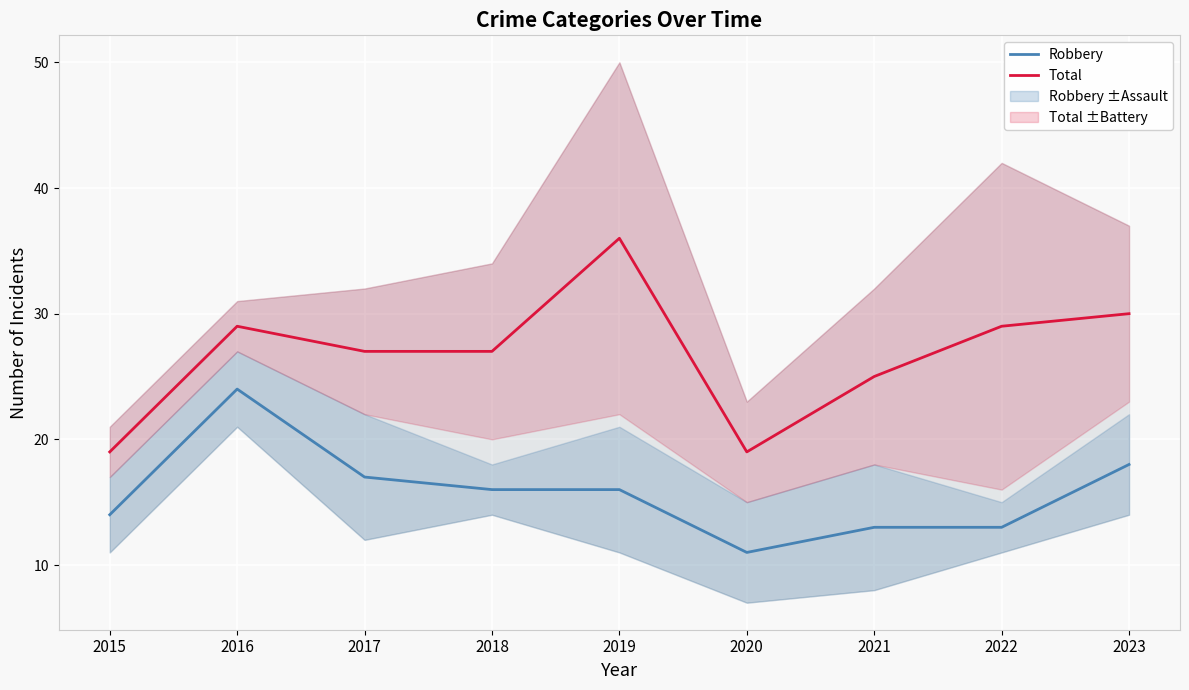

The Total series shows 36 at 2019. True or false?

True